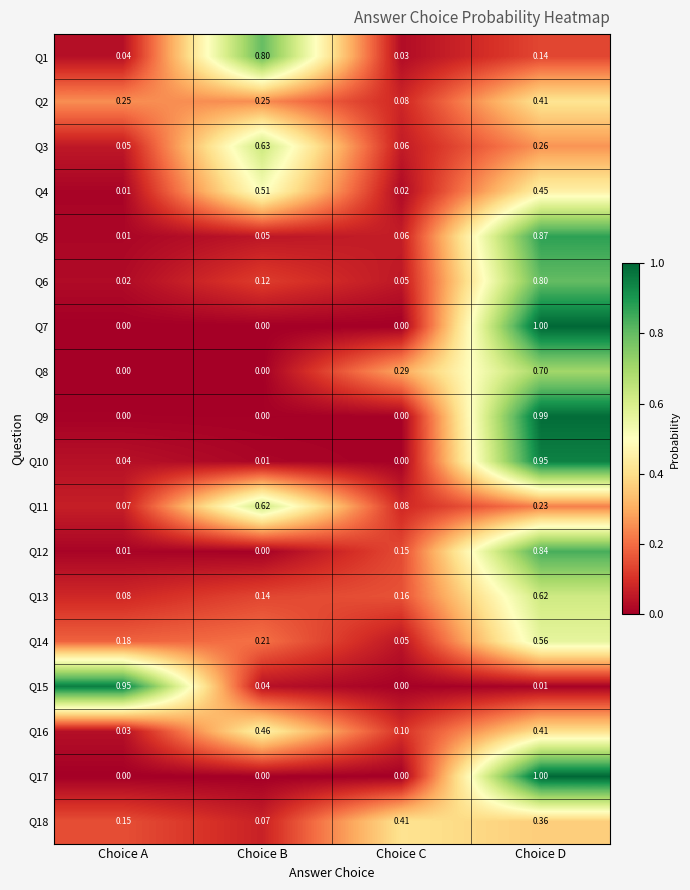

At which category is the sum across all series the highest?

Choice D